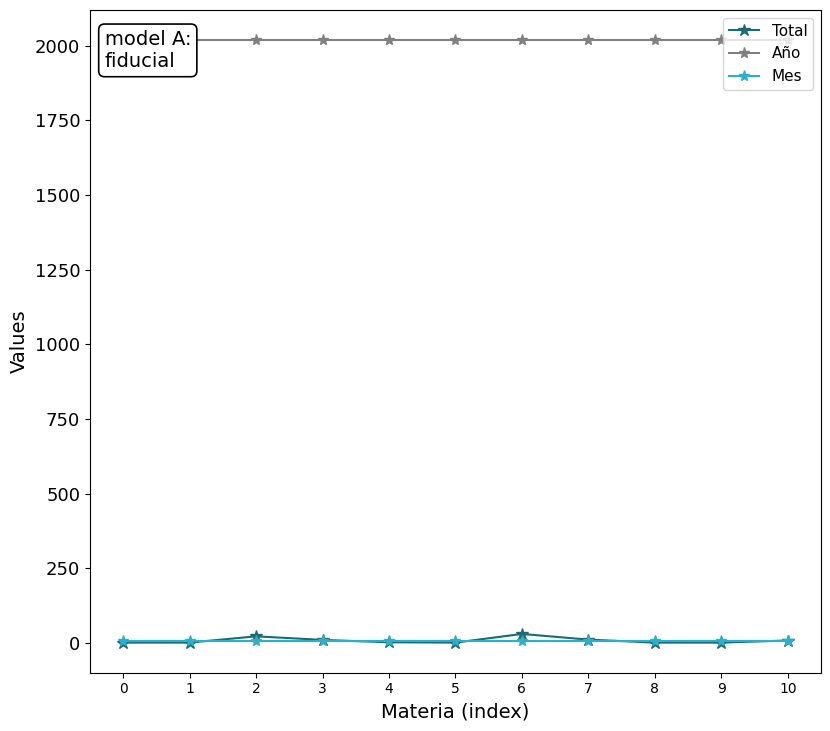

Between 4 and 6, which is larger?

6